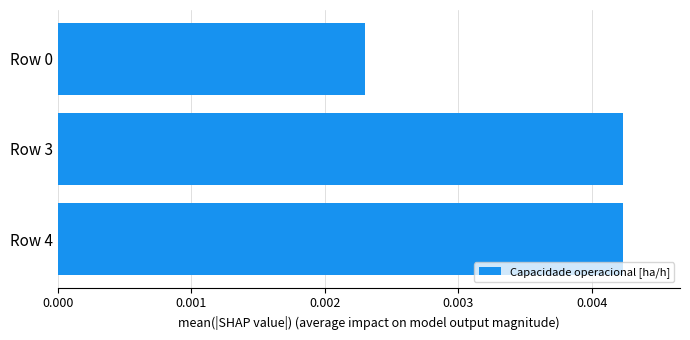

Count the values in the range 0 to 1.

3